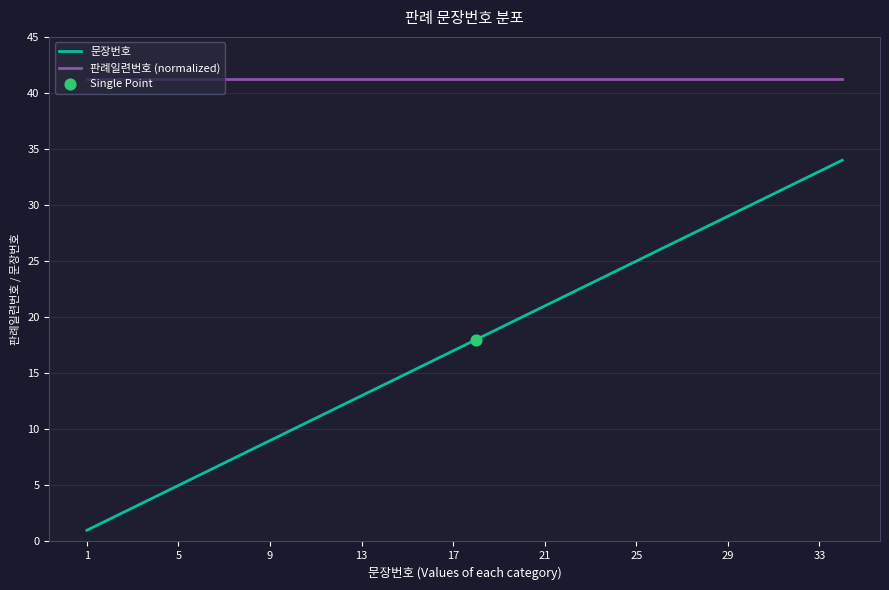

At how many categories does at least one series exceed 30?

34